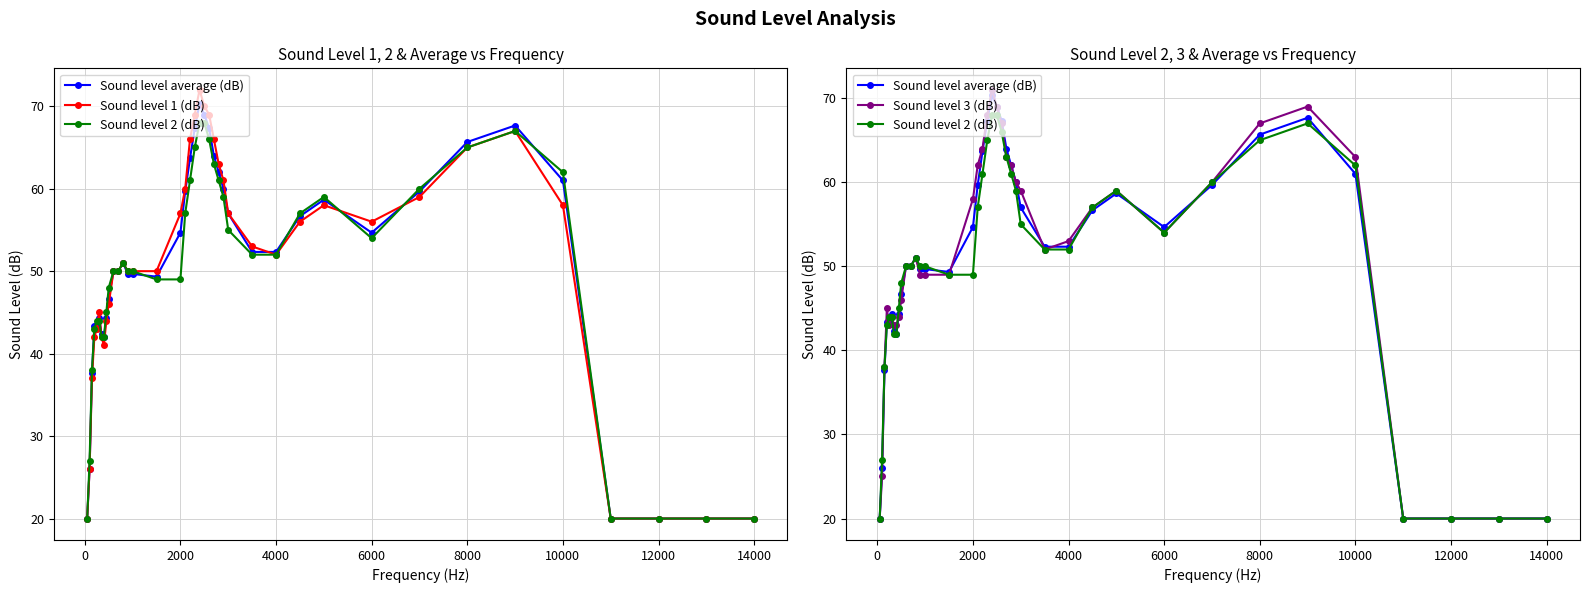

How many lines are shown in the chart?

4